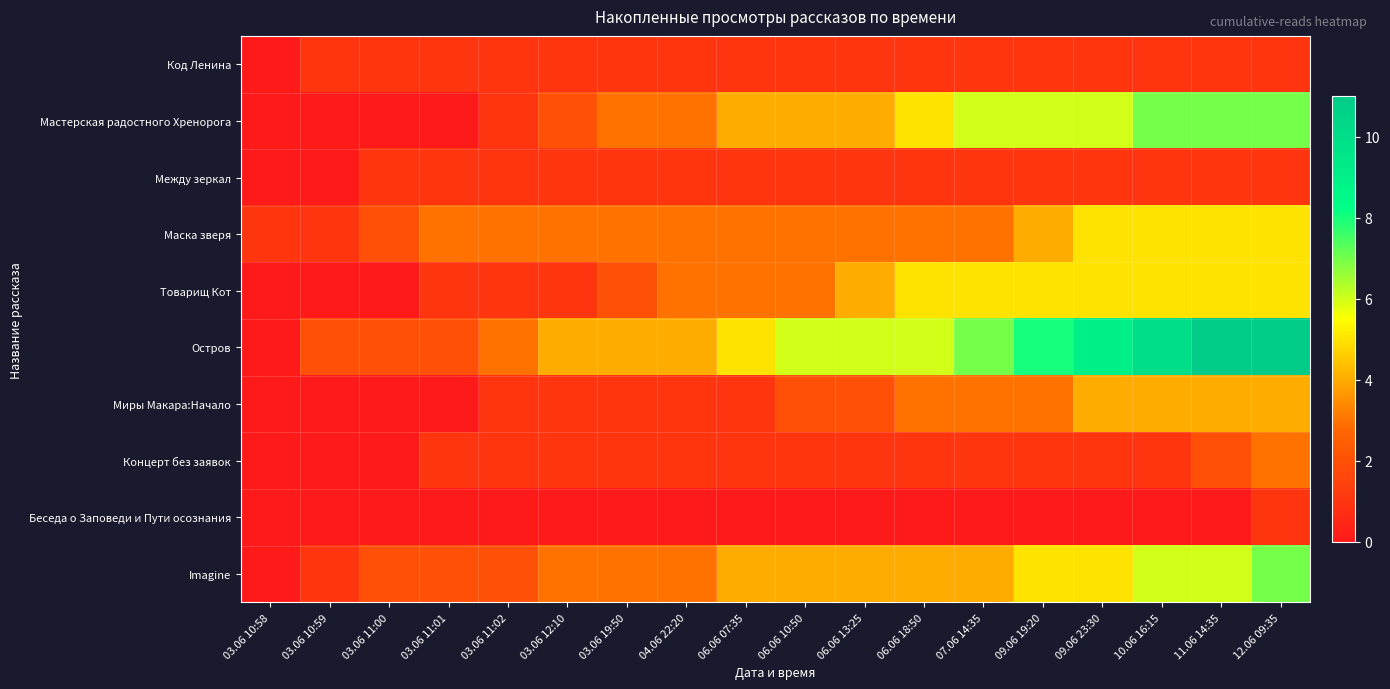

What is the total value across all series at 06.06 10:50?

25